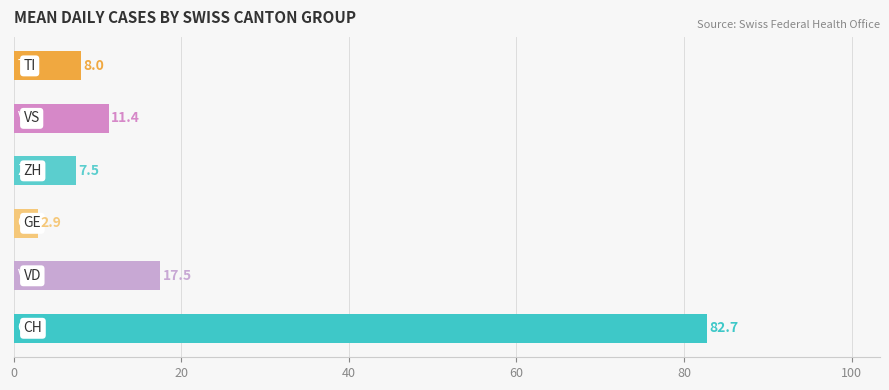

What is the minimum value shown in the chart?

2.9